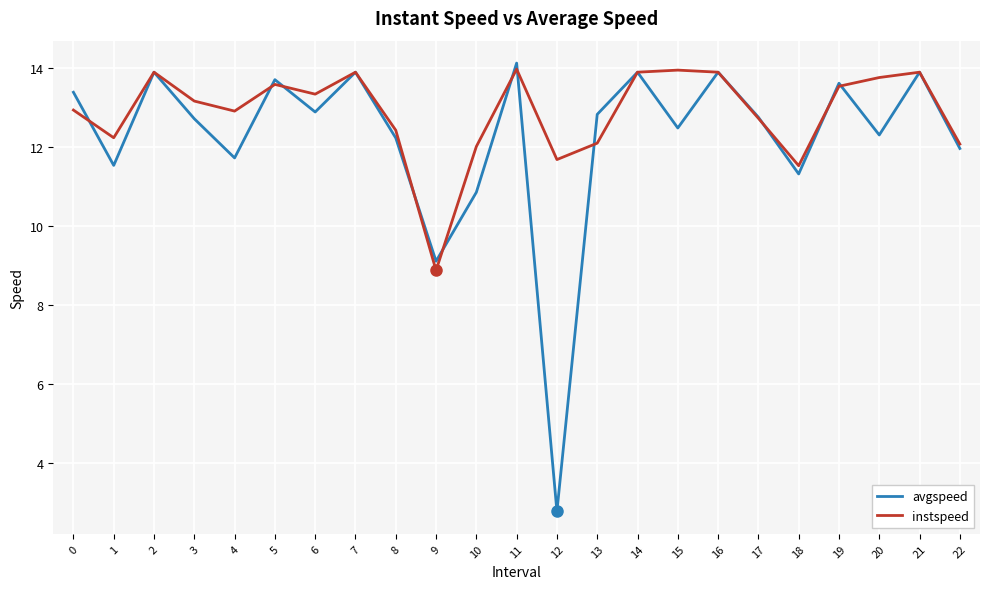

Where is avgspeed nearest to the value 8?

9